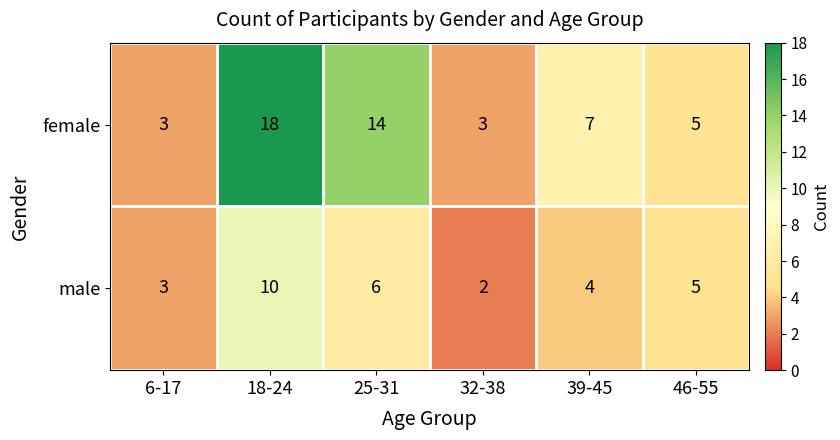

How many data points in male are less than 5?

3